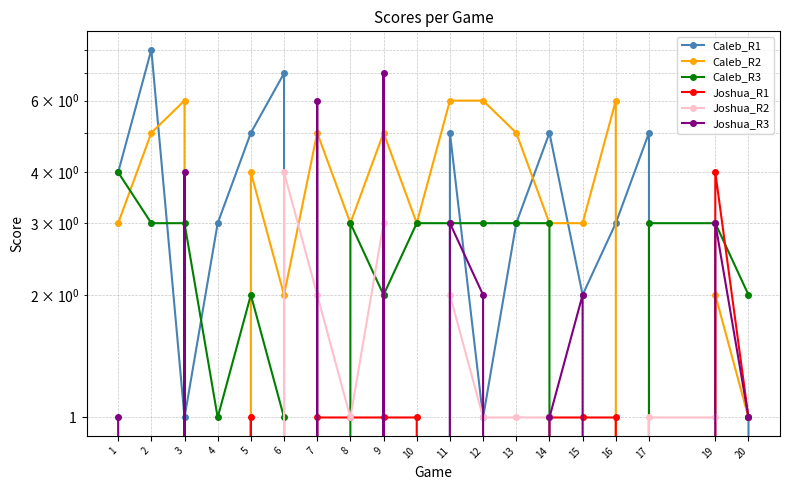

The value of Caleb_R3 at 19 is 3. True or false?

True